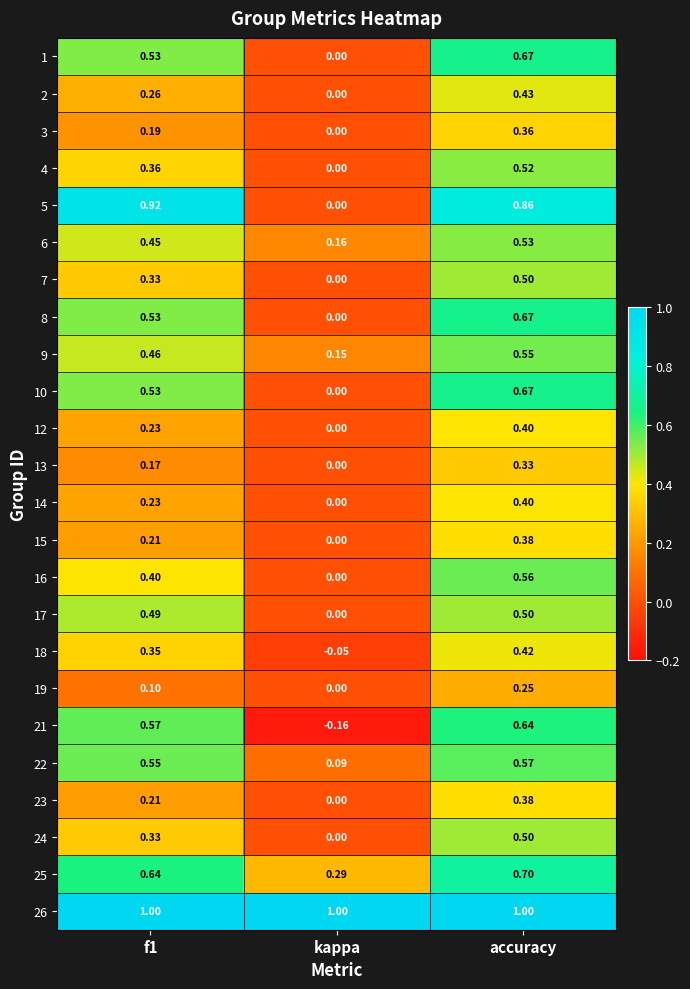

At which label does 17 reach its peak?

accuracy